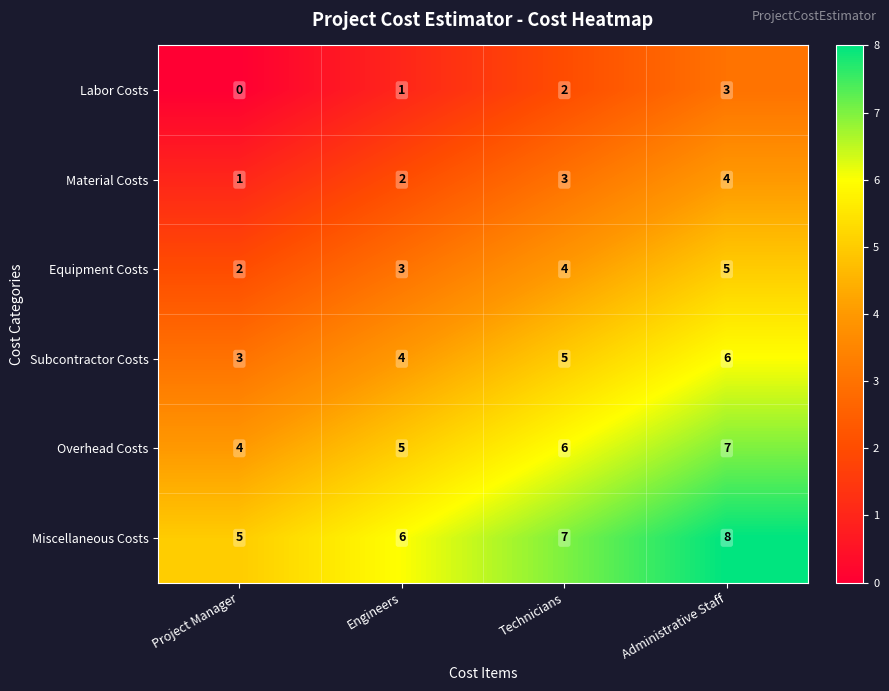

At Project Manager, list the series in order from smallest to largest.

Labor Costs, Material Costs, Equipment Costs, Subcontractor Costs, Overhead Costs, Miscellaneous Costs